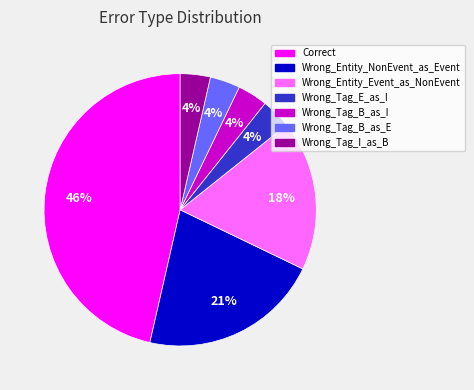

To the nearest percent, what portion does Wrong_Entity_NonEvent_as_Event represent?

21%